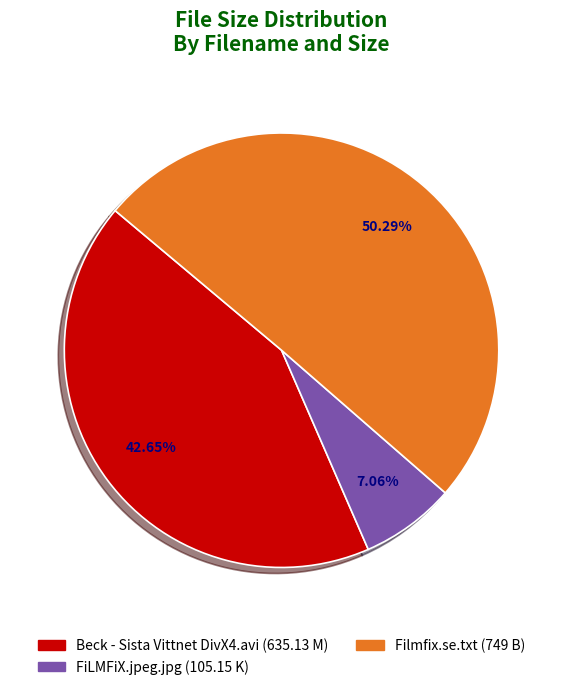

Count the number of slices in the pie.

3